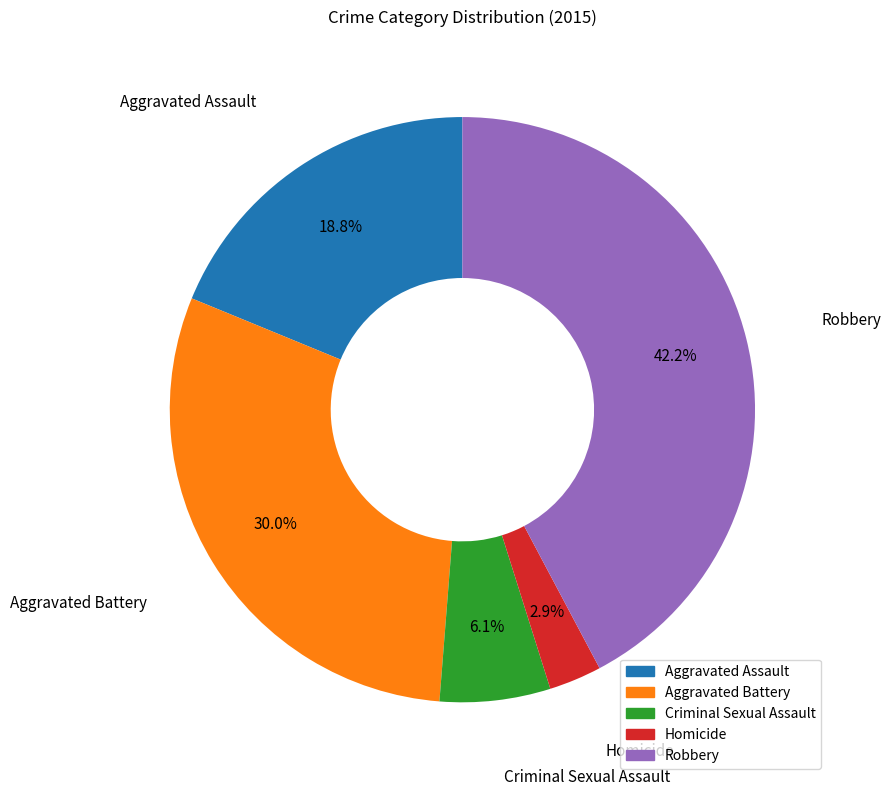

Which has a higher value, Homicide or Aggravated Assault?

Aggravated Assault